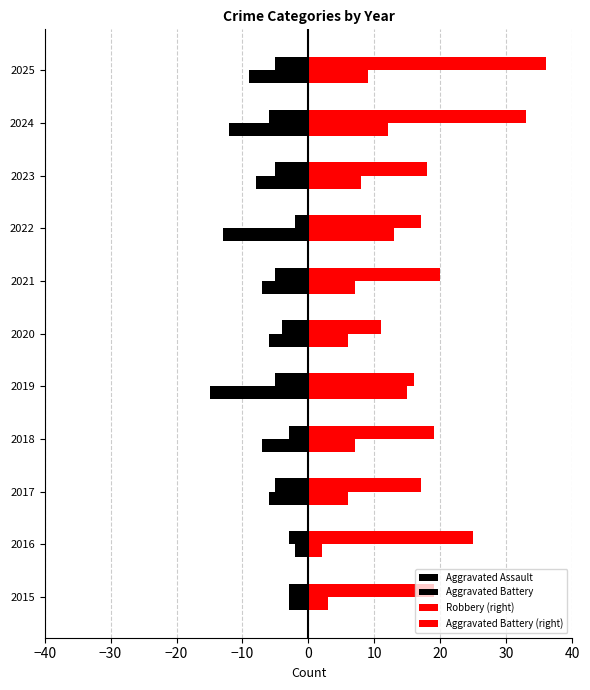

Rank the series by their maximum value, from lowest to highest.

Aggravated Assault, Aggravated Battery, Aggravated Battery (right), Robbery (right)